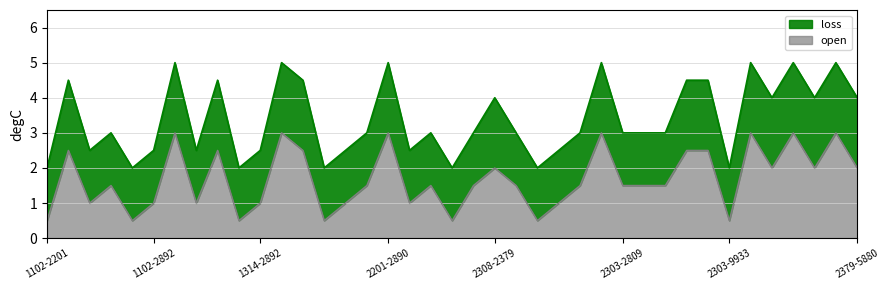

List the series in order of their peak value, lowest first.

open, loss